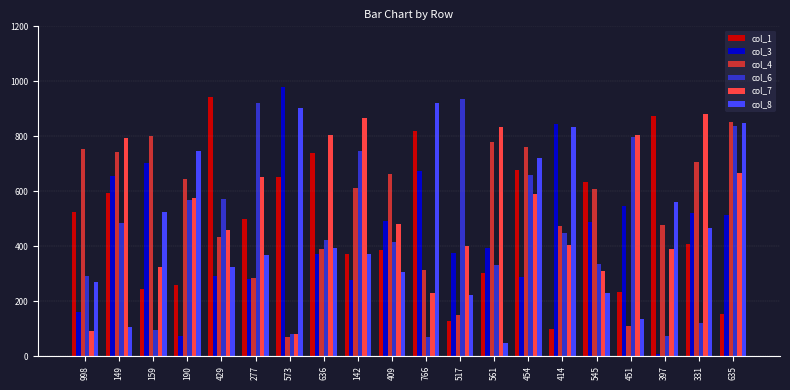

How many values in the col_8 series are below 392?

10